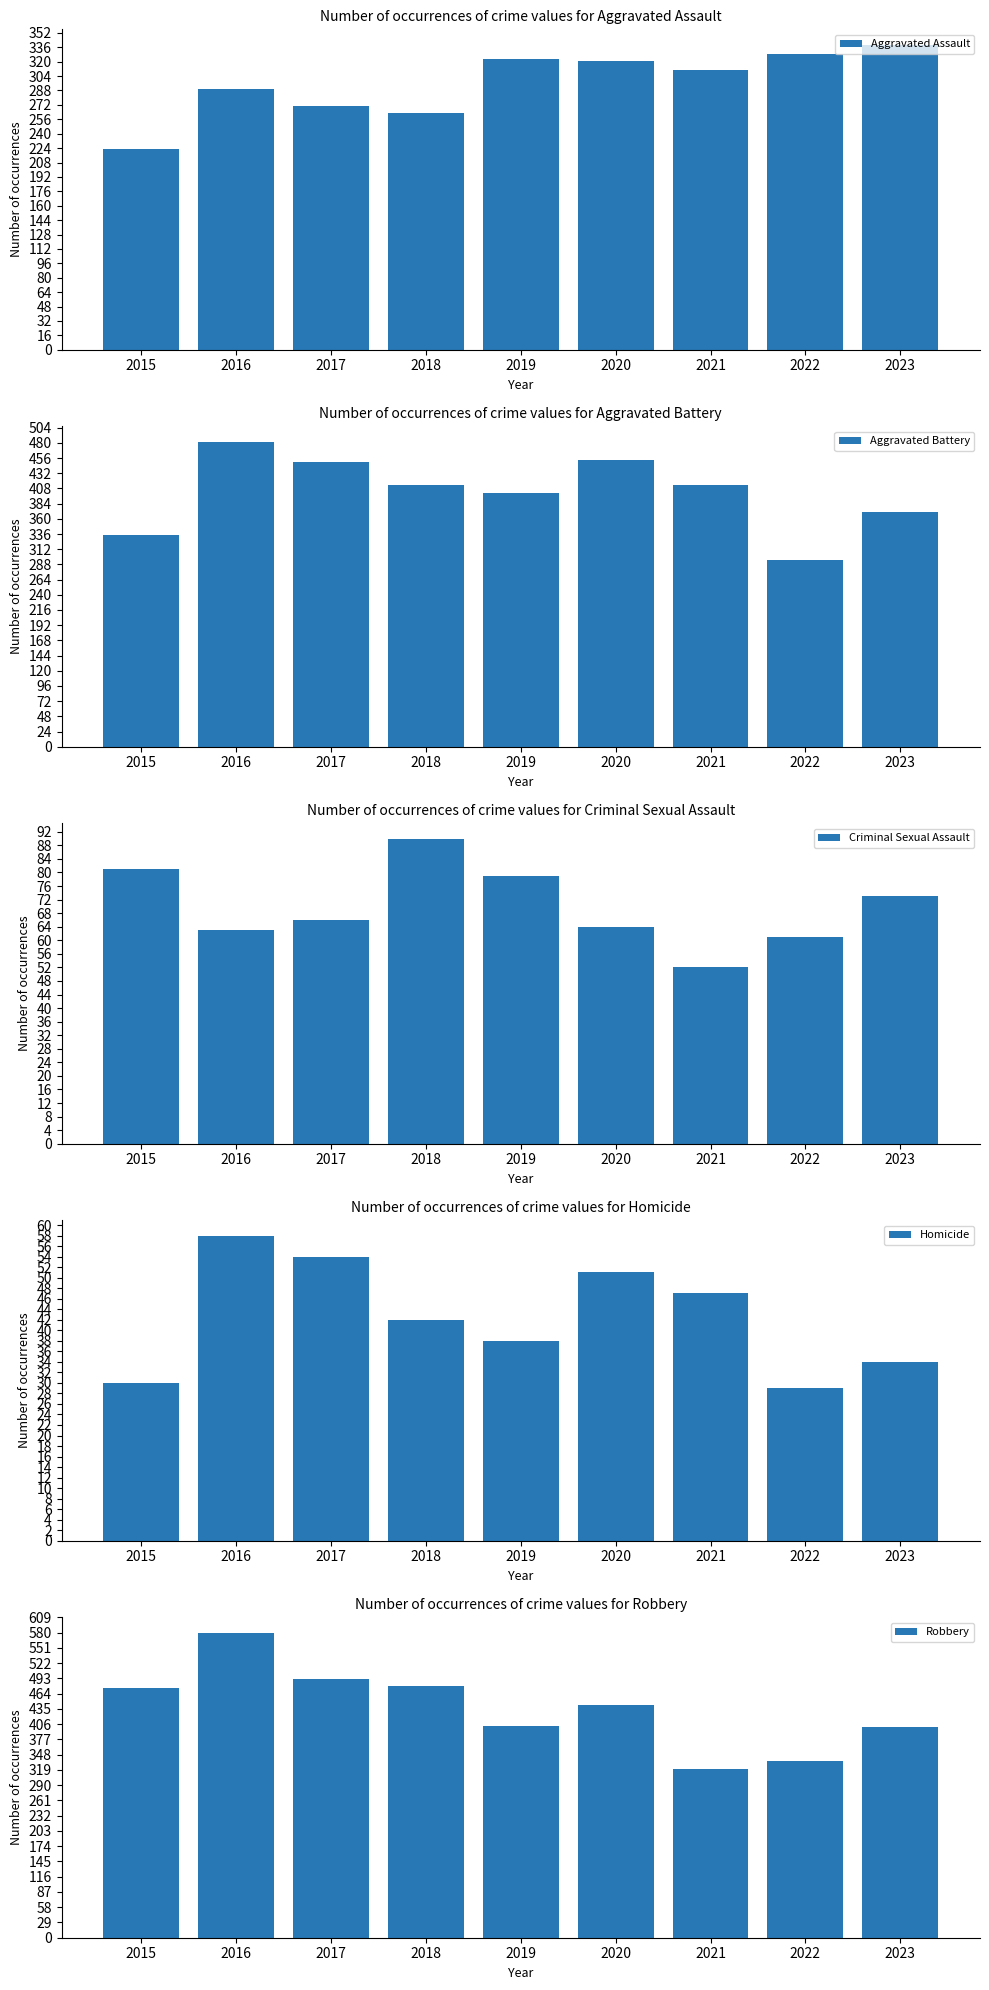

Which category has the highest value across all series?

2016